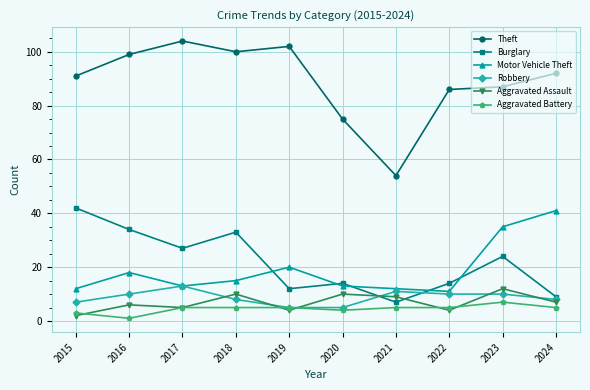

Rank the series by their maximum value, from lowest to highest.

Aggravated Battery, Aggravated Assault, Robbery, Motor Vehicle Theft, Burglary, Theft